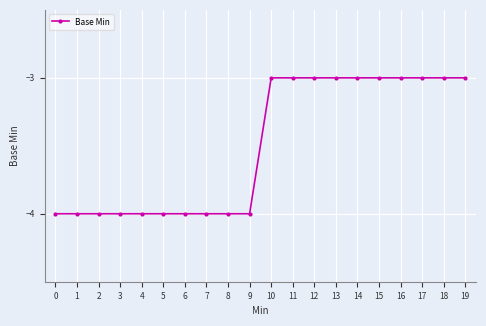

Reading left to right, transcribe all the data shown in this chart.

-4	-4	-4	-4	-4	-4	-4	-4	-4	-4	-3	-3	-3	-3	-3	-3	-3	-3	-3	-3